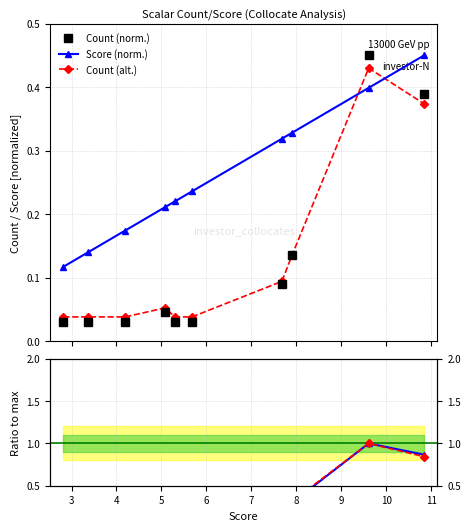

How many Score (norm.) values are between 0 and 1?

10